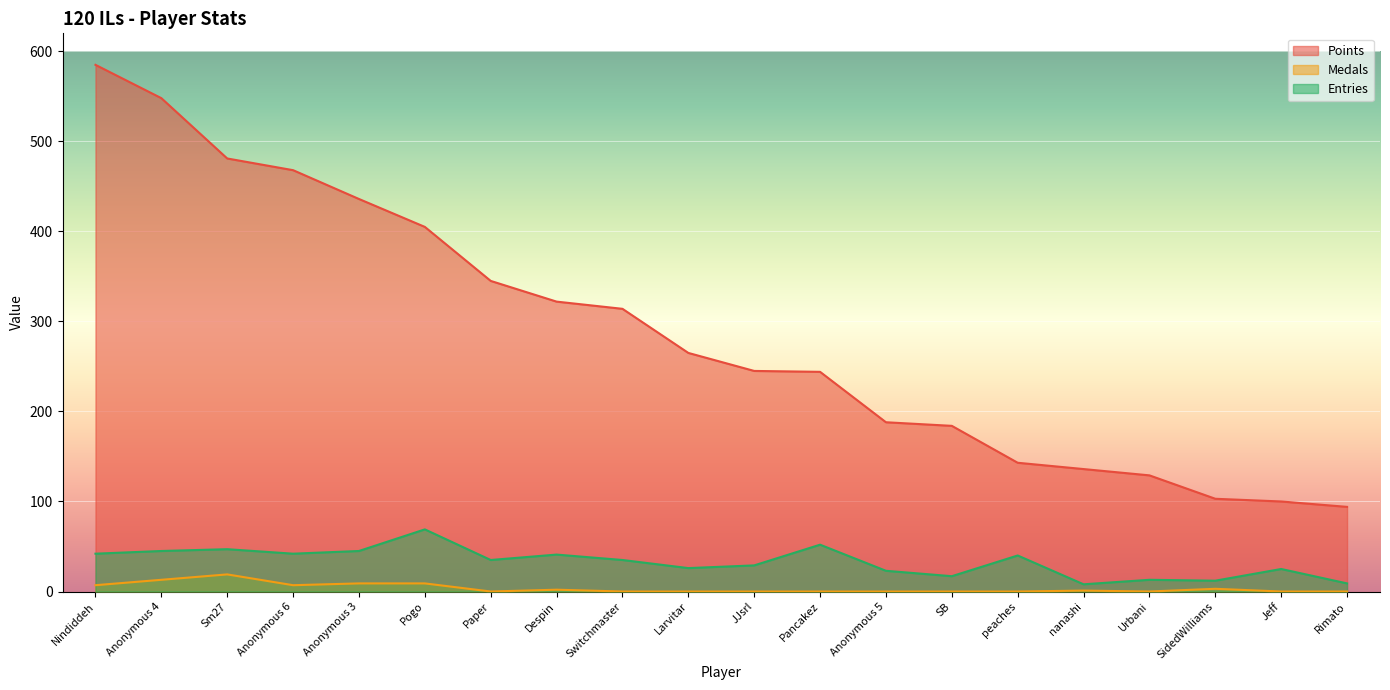

At which label is Medals closest to 9?

Anonymous 3